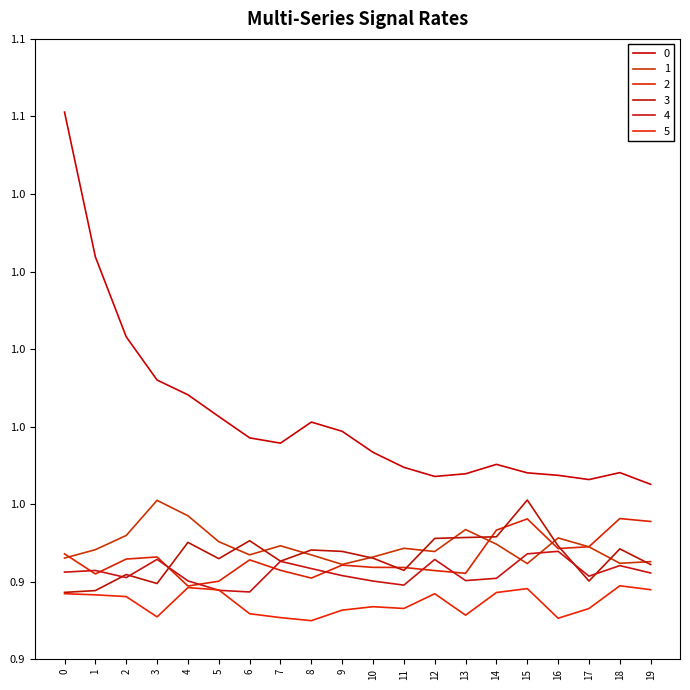

Is this an area chart (filled region under the line)?

No